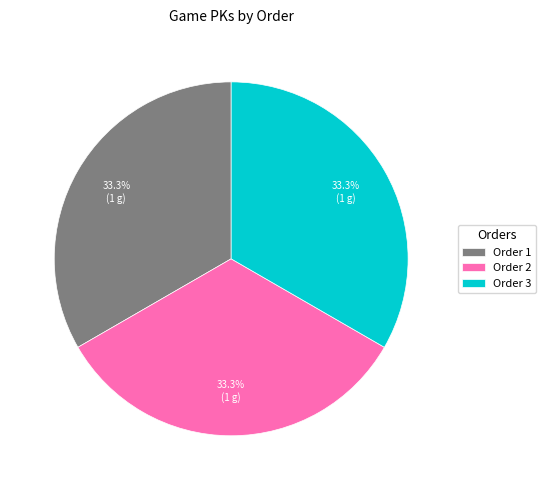

Is the sum of Order 2 and Order 1 greater than half?

Yes